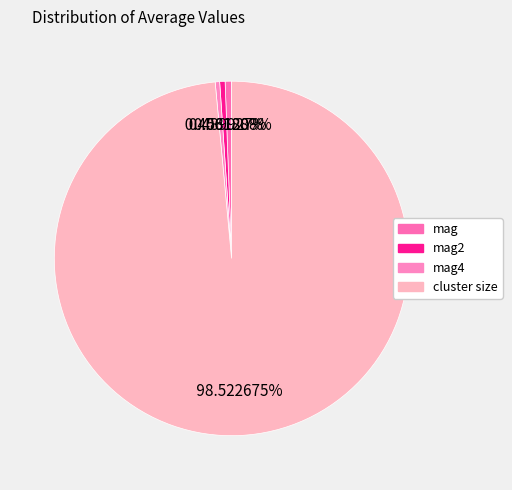

Does cluster size represent more than half of the total?

Yes